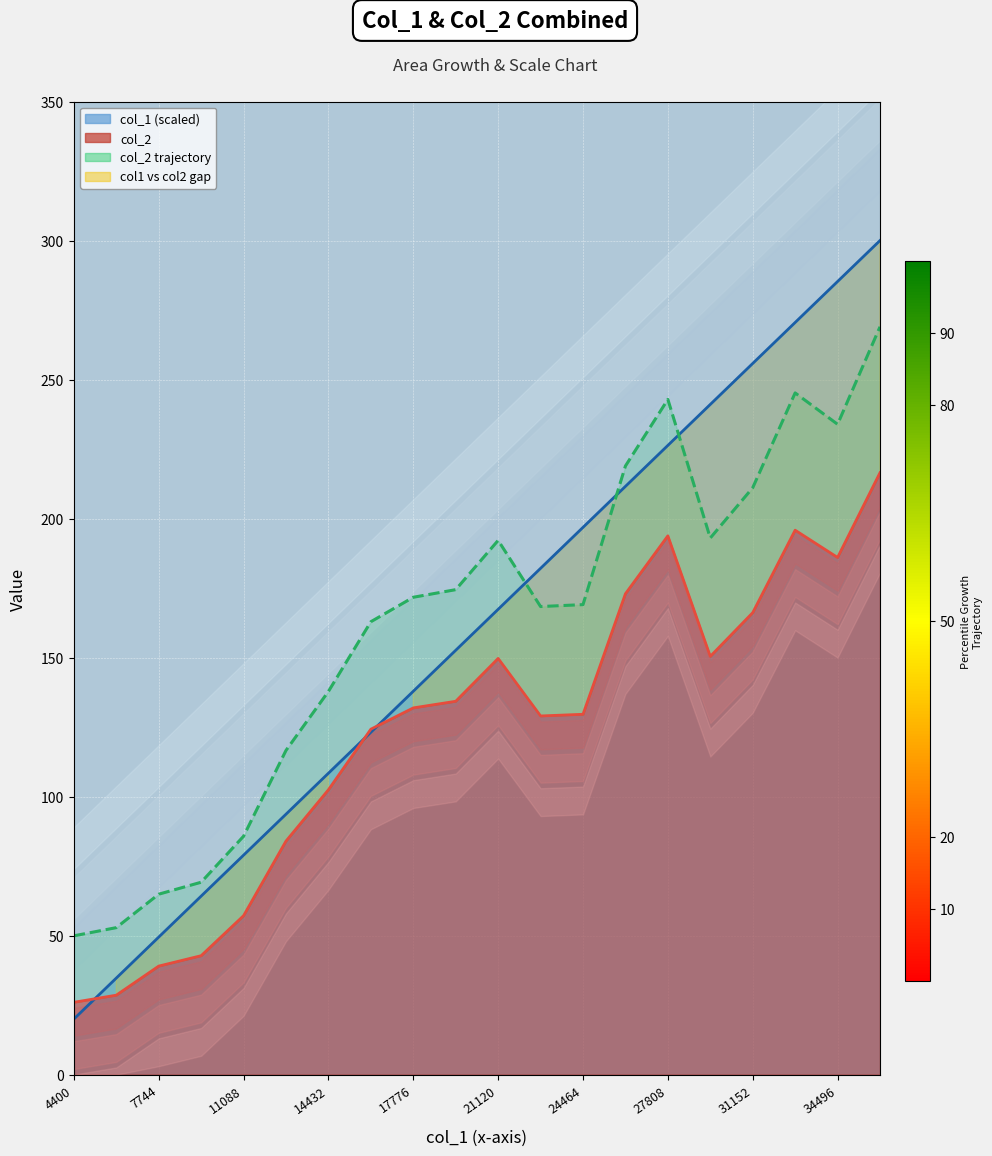

How many interior local valleys (lower than both neighbors) does the data have?

3